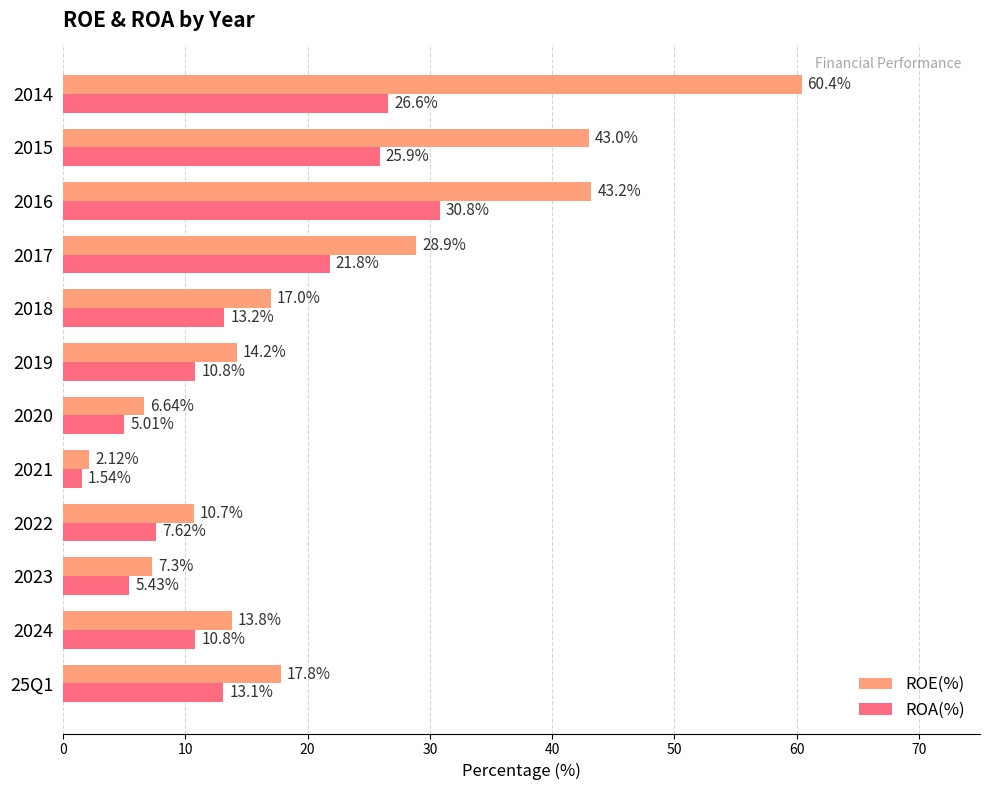

Which series has the largest total across all categories?

ROE(%)